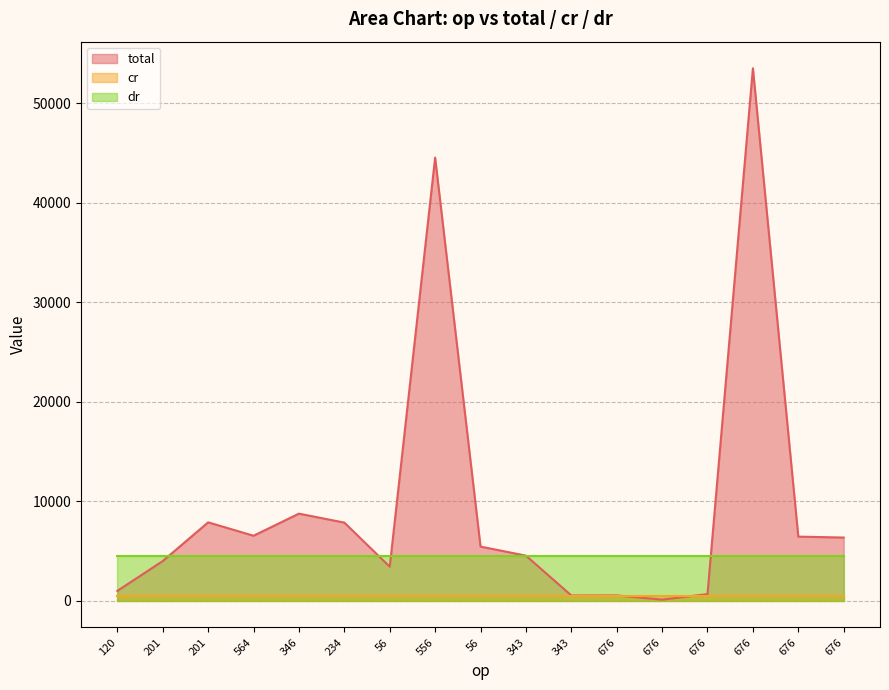

List the series in order of their peak value, lowest first.

cr, dr, total